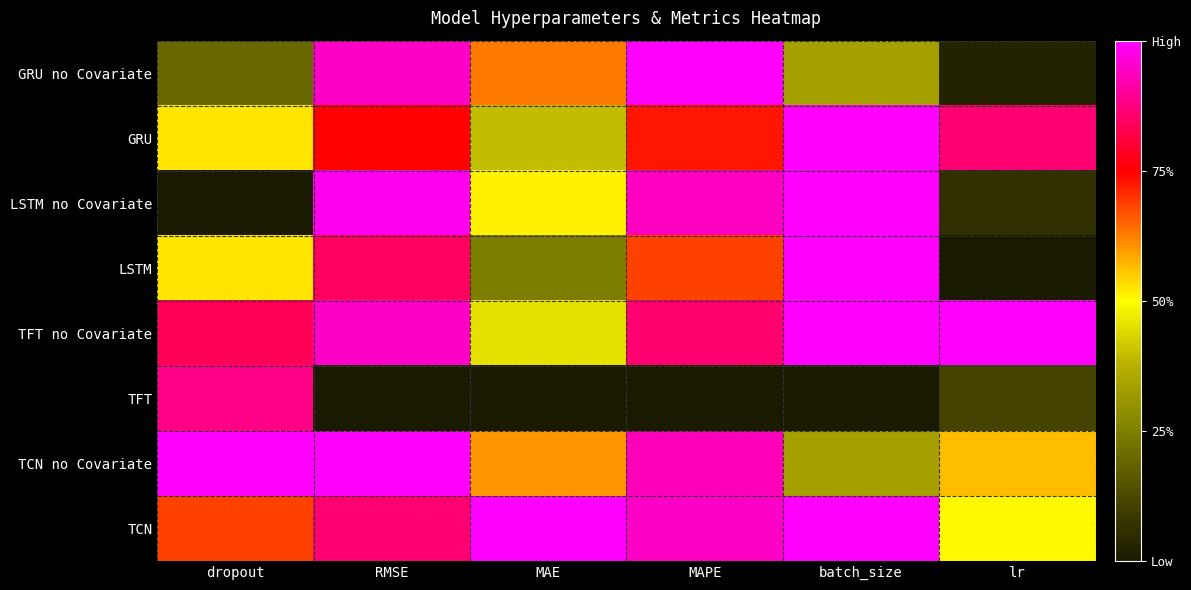

Reading left to right, list all the values displayed in this chart.

GRU no Covariate: dropout=0.2	RMSE=0.9	MAE=0.6	MAPE=1.0	batch_size=0.3	lr=0.0
GRU: dropout=0.5	RMSE=0.7	MAE=0.4	MAPE=0.7	batch_size=1.0	lr=0.9
LSTM no Covariate: dropout=0.0	RMSE=1.0	MAE=0.5	MAPE=0.9	batch_size=1.0	lr=0.1
LSTM: dropout=0.5	RMSE=0.8	MAE=0.2	MAPE=0.7	batch_size=1.0	lr=0.0
TFT no Covariate: dropout=0.8	RMSE=0.9	MAE=0.5	MAPE=0.9	batch_size=1.0	lr=1.0
TFT: dropout=0.9	RMSE=0.0	MAE=0.0	MAPE=0.0	batch_size=0.0	lr=0.1
TCN no Covariate: dropout=1.0	RMSE=1.0	MAE=0.6	MAPE=0.9	batch_size=0.3	lr=0.6
TCN: dropout=0.7	RMSE=0.9	MAE=1.0	MAPE=0.9	batch_size=1.0	lr=0.5